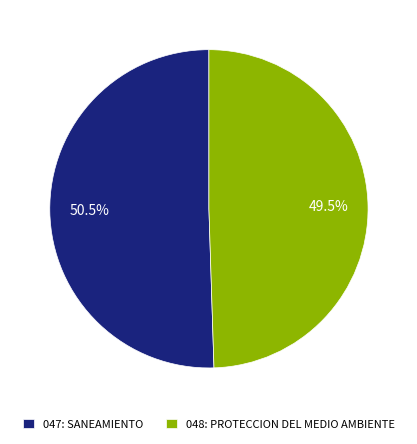

Rank the categories by value from lowest to highest.

048: PROTECCION DEL MEDIO AMBIENTE, 047: SANEAMIENTO